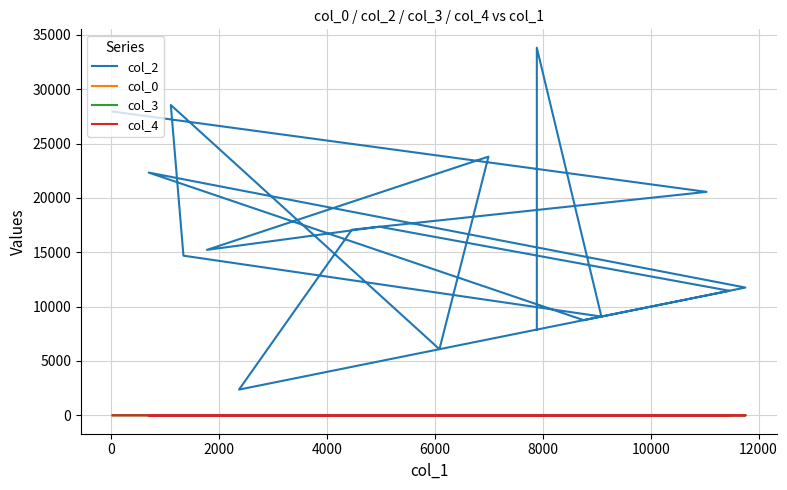

Is this an area chart (filled region under the line)?

No